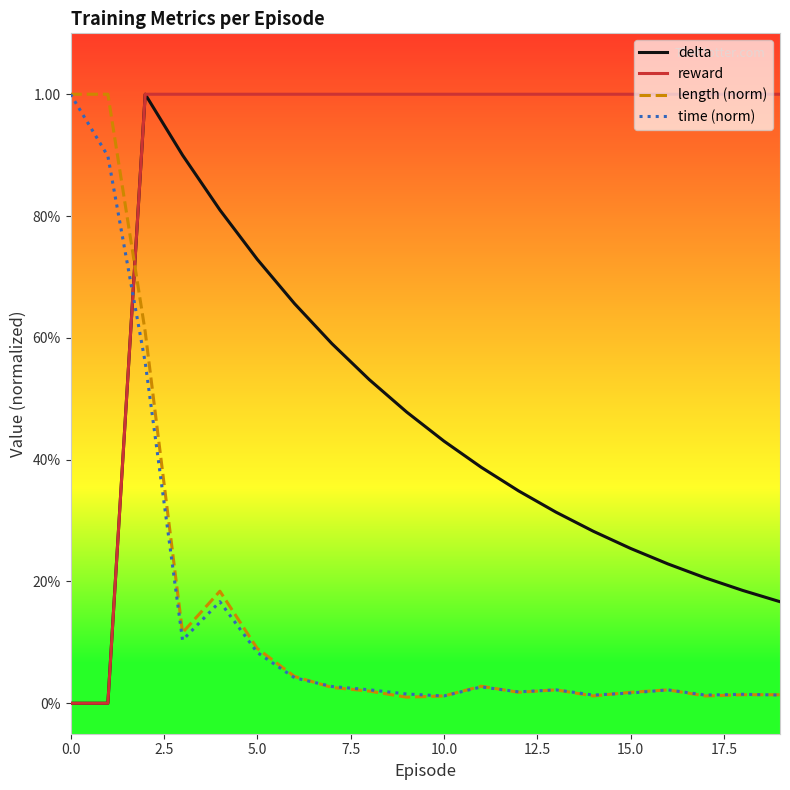

What are all the series names shown in the legend?

delta, reward, length (norm), time (norm)